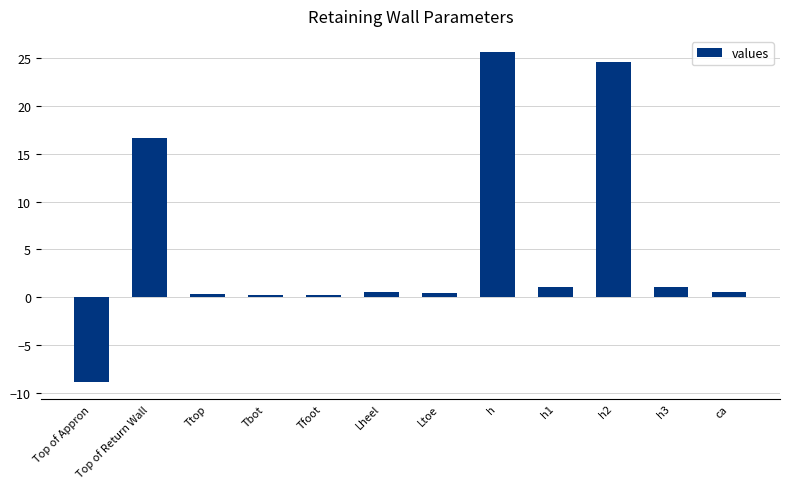

Which label corresponds to the largest value in the chart?

h